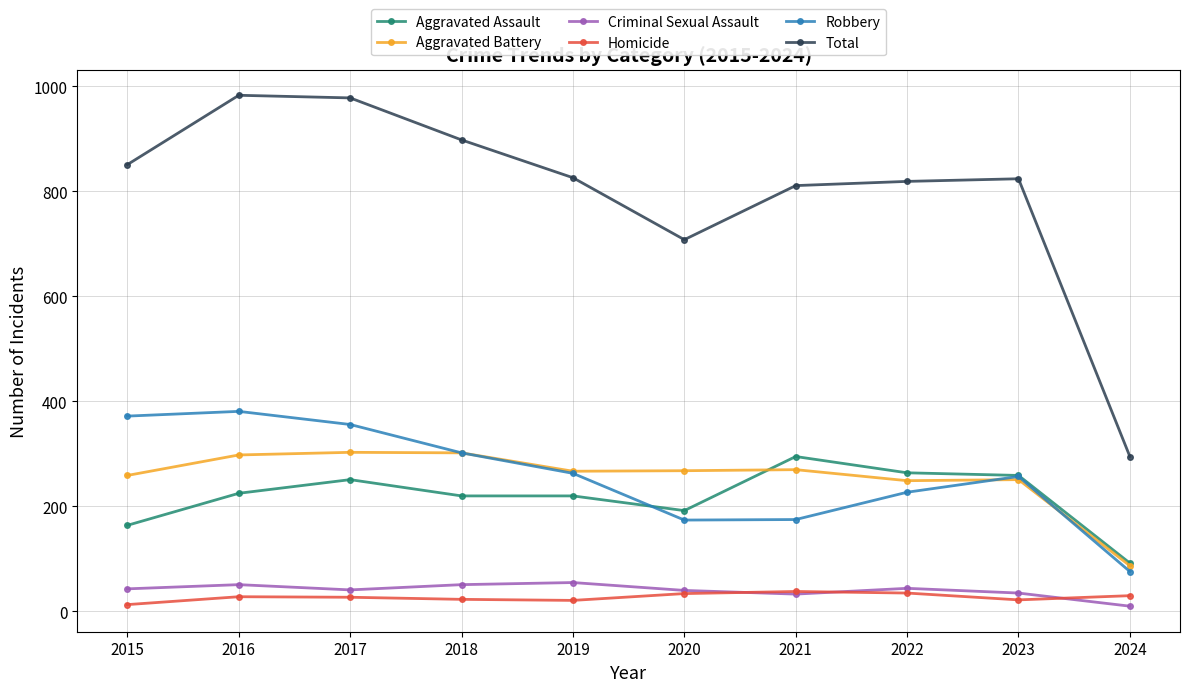

At which category does Criminal Sexual Assault reach its first local valley?

2017